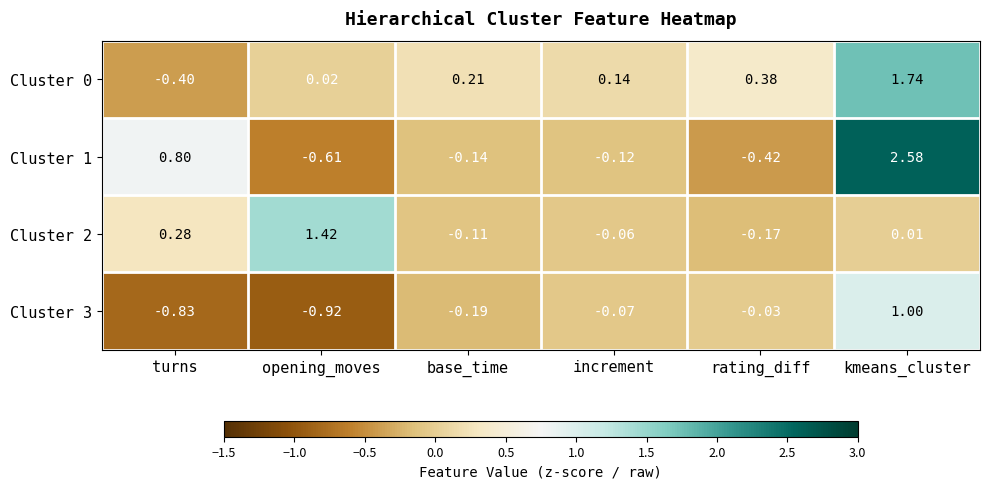

Which category has the highest value across all series?

kmeans_cluster